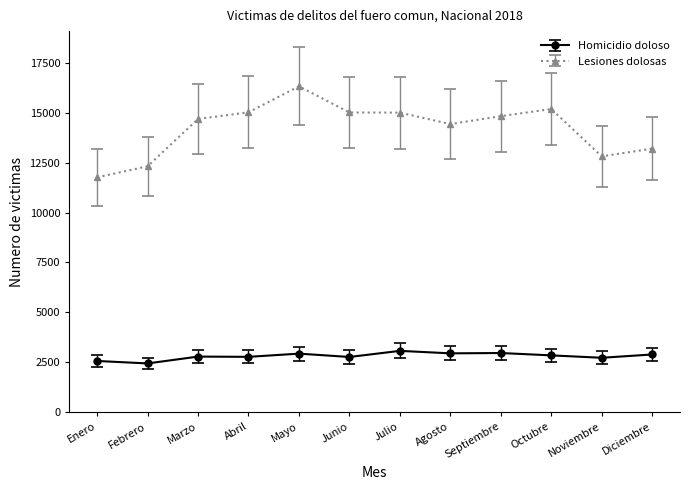

Rank the series by their average value, from lowest to highest.

Homicidio doloso, Lesiones dolosas